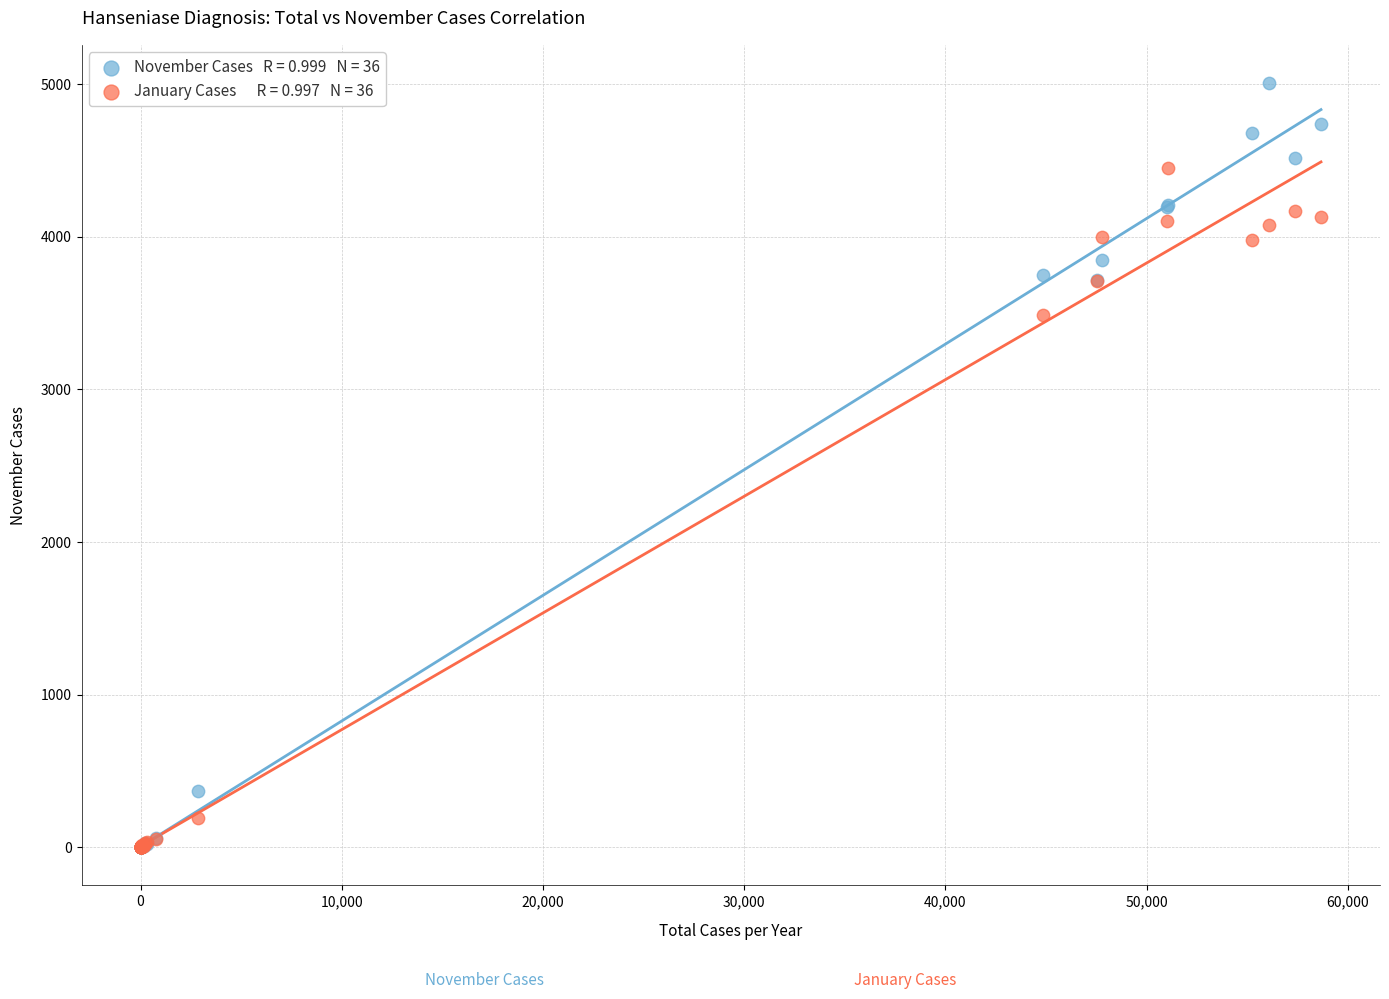

Across all series, what Y value is closest to 2504?

3490